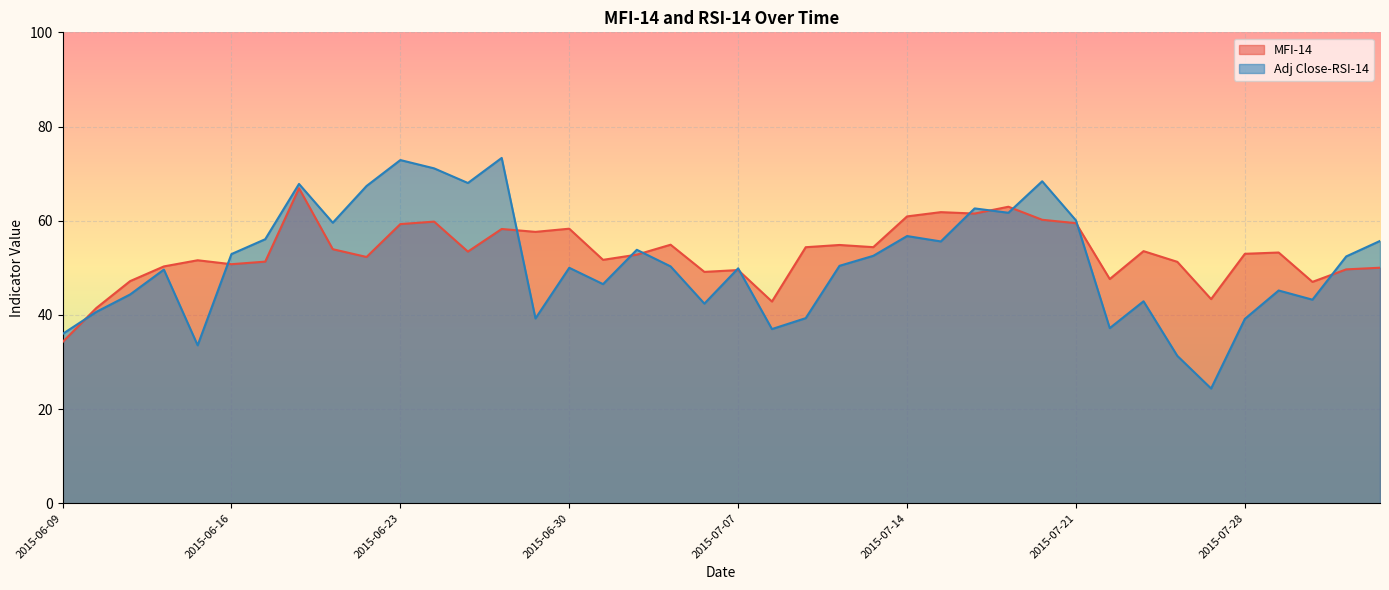

What is the sum of the Adj Close-RSI-14 values at 2015-07-30 and 2015-07-07?

93.1